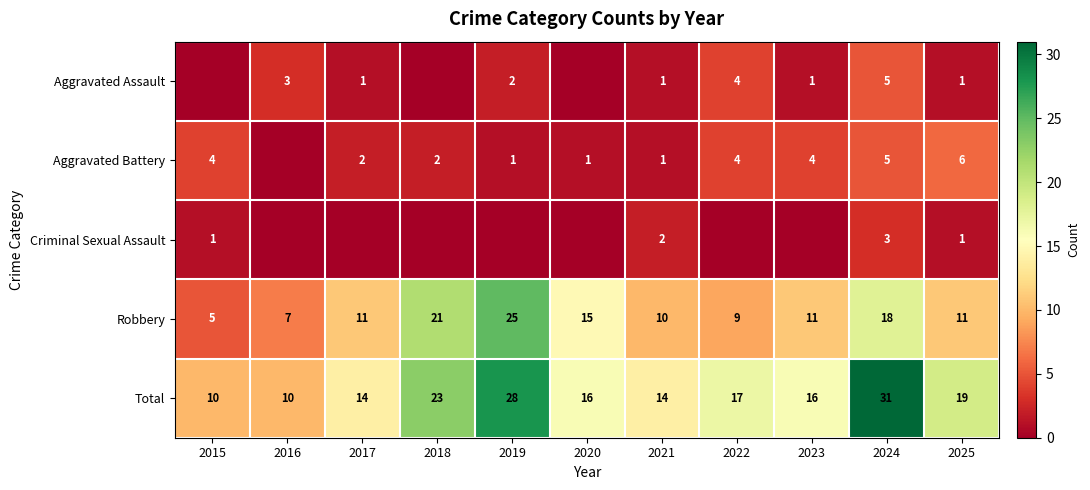

Is the value of Total at 2022 greater than the value of Robbery at 2017?

Yes